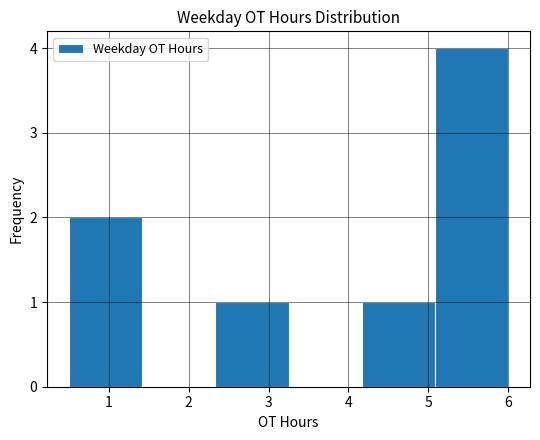

Reading left to right, list every bar in this chart as the range it spans on the x-axis followed by its height. Neither the bar edges nor the heights are printed on the chart, so give them approximately, as read against the axes.

0.5 to 1.4: 2
1.4 to 2.3: 0
2.3 to 3.3: 1
3.3 to 4.2: 0
4.2 to 5.1: 1
5.1 to 6.0: 4